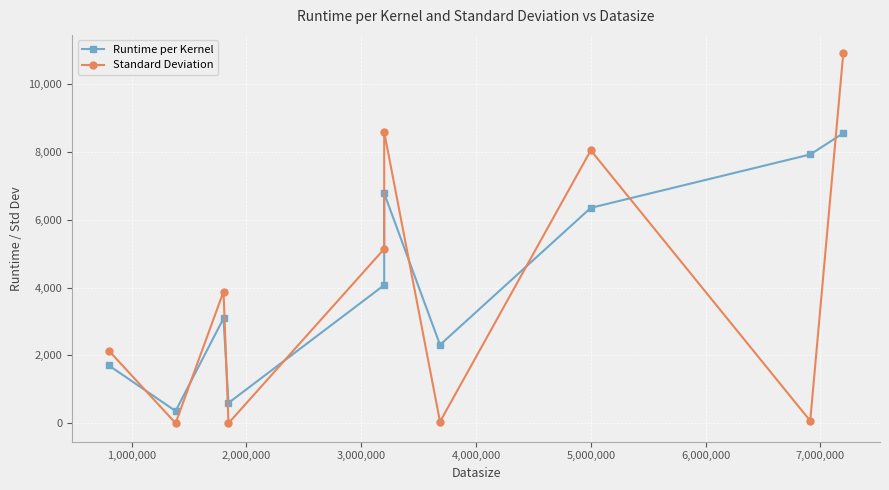

What are all the series names shown in the legend?

Runtime per Kernel, Standard Deviation